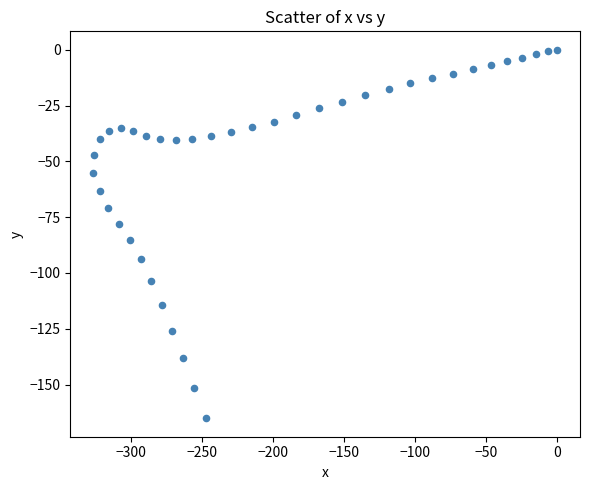

What is the range of X values (max minus min)?

326.6